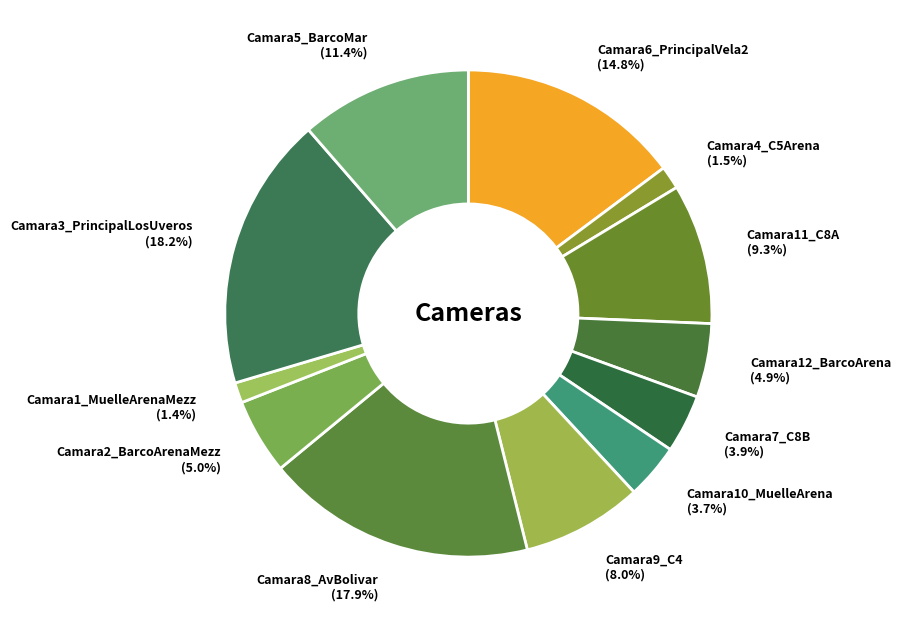

How much of the chart is everything except Camara11_C8A (9.3%)?

90.7%